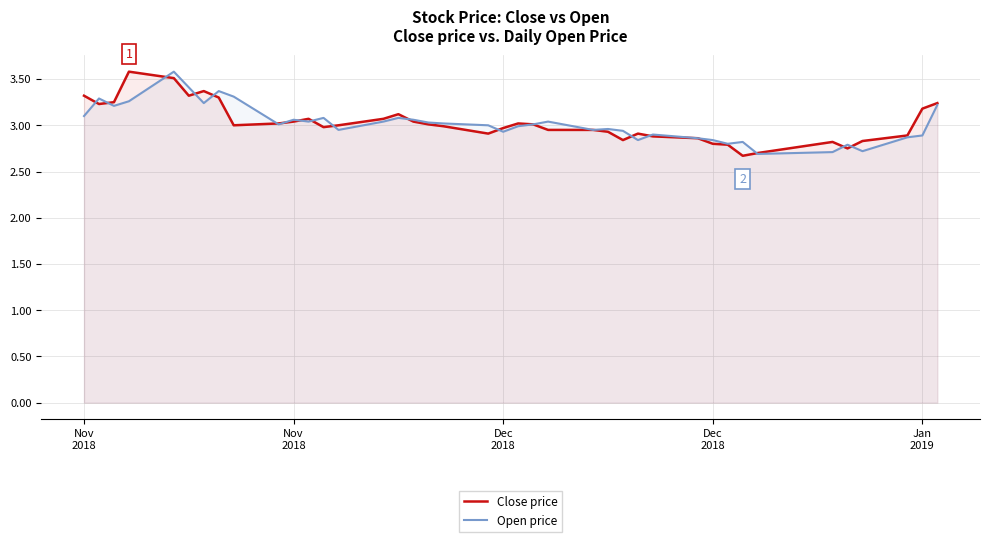

Where do Open price and Close price first cross each other?

Nov
2018 and Nov
2018